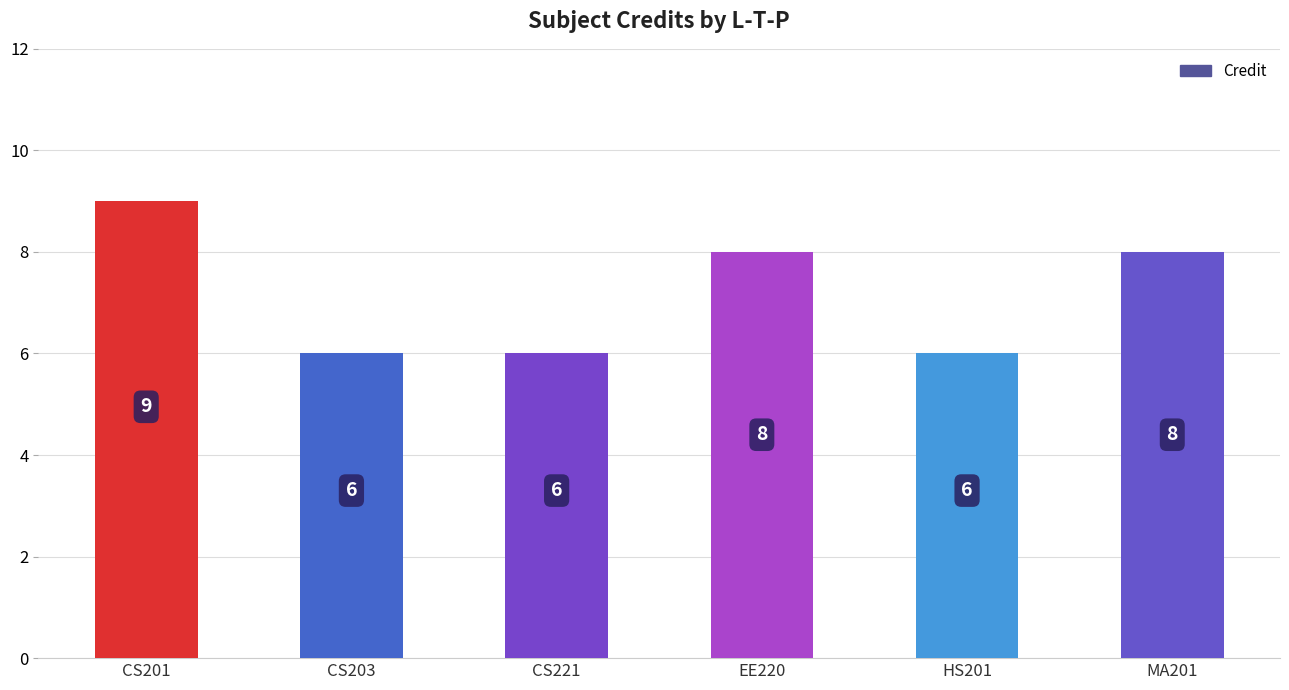

Which has a higher value, CS221 or MA201?

MA201